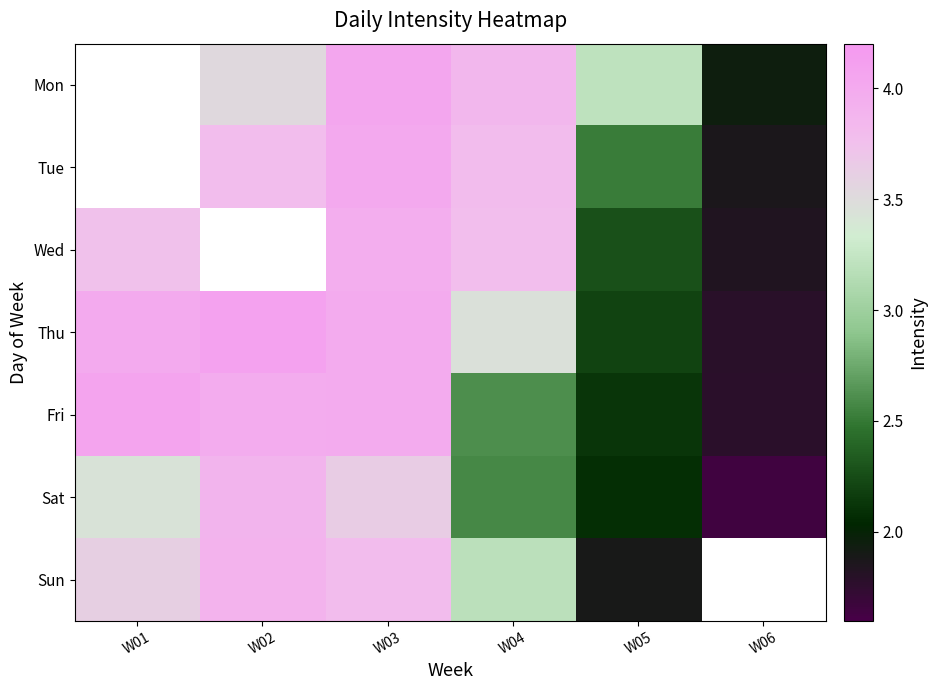

Which label corresponds to the smallest value in the chart?

W06